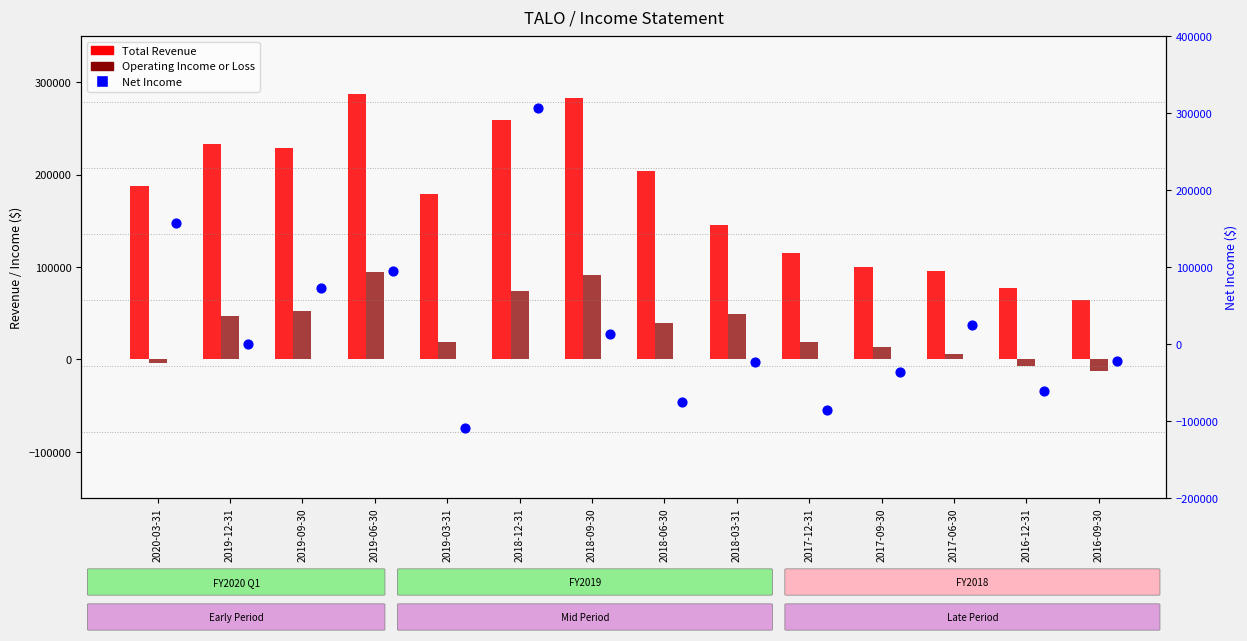

Is the value of Net Income at 2017-09-30 greater than the value of Total Revenue at 2018-06-30?

No